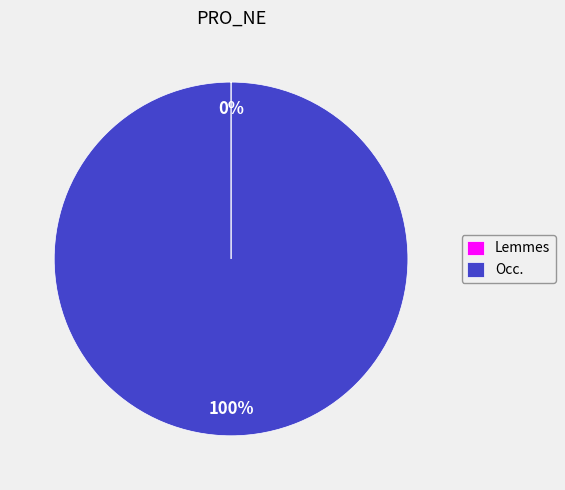

Which slice is the largest?

Occ.